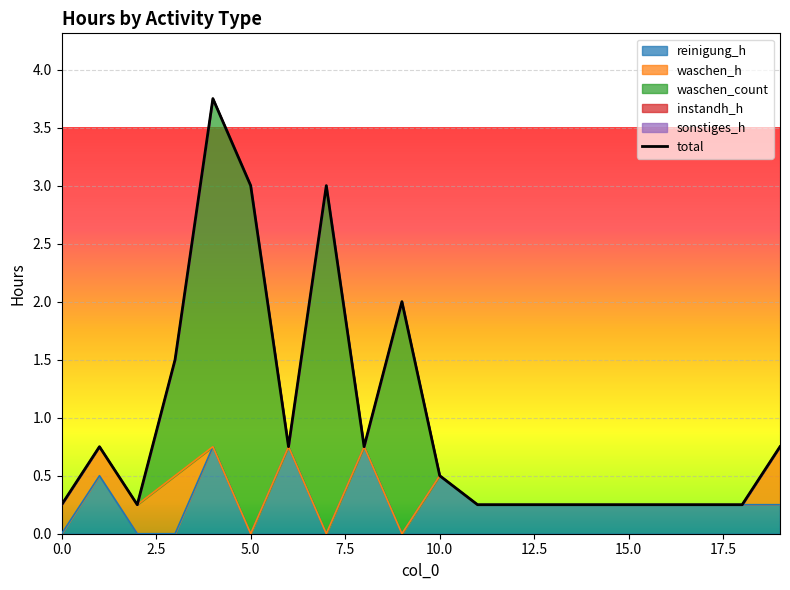

What are all the series names shown in the legend?

reinigung_h, waschen_h, waschen_count, instandh_h, sonstiges_h